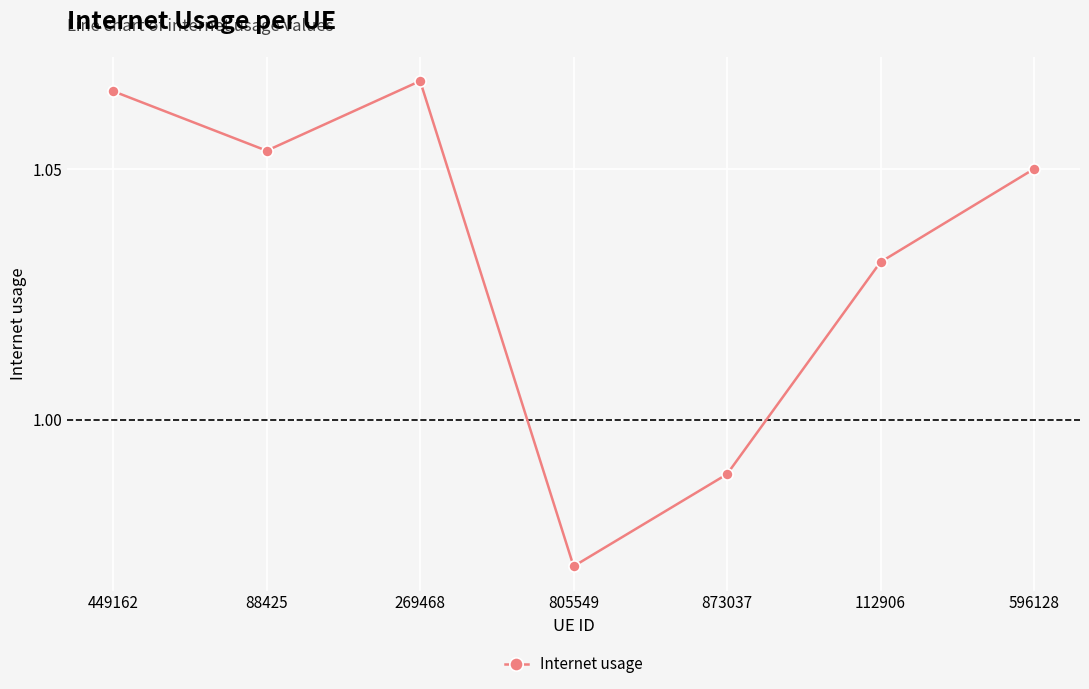

Where is the first local maximum?

269468